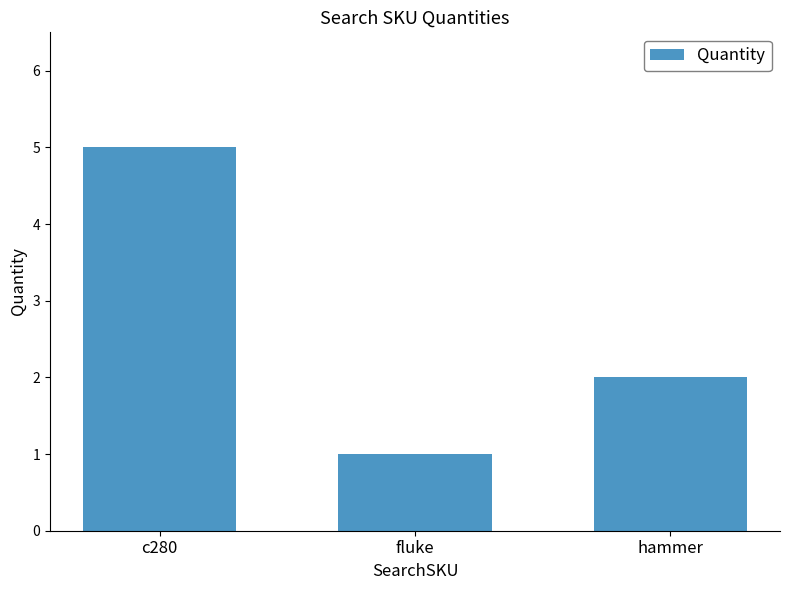

How many distinct data groups are displayed?

1